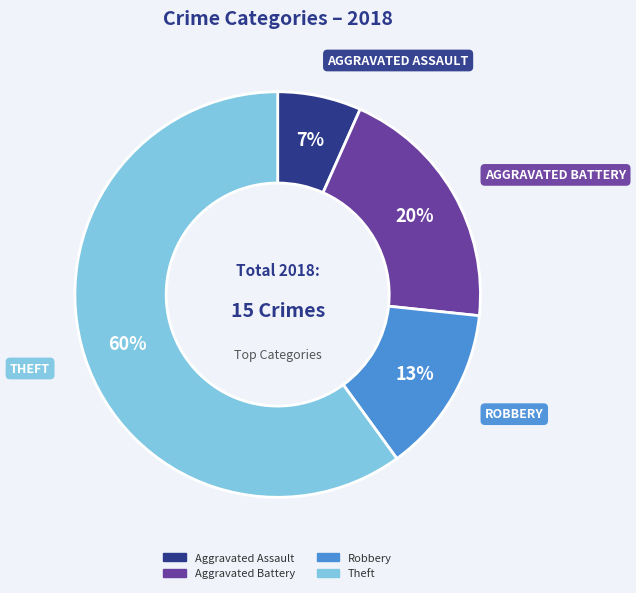

How many segments does this pie chart have?

4